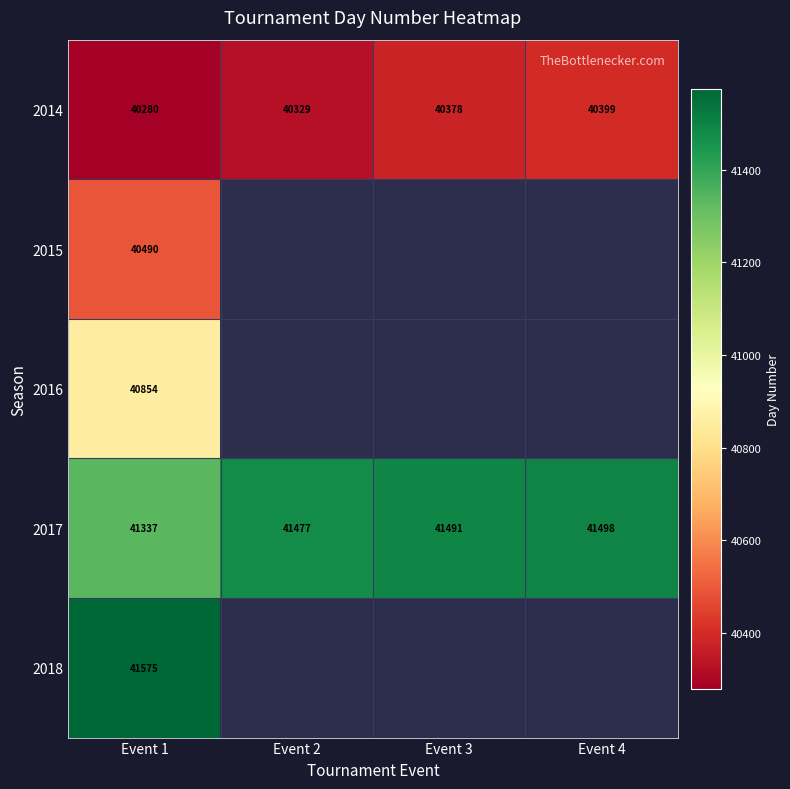

What is the spread (max minus min) of values at Event 1?

1295